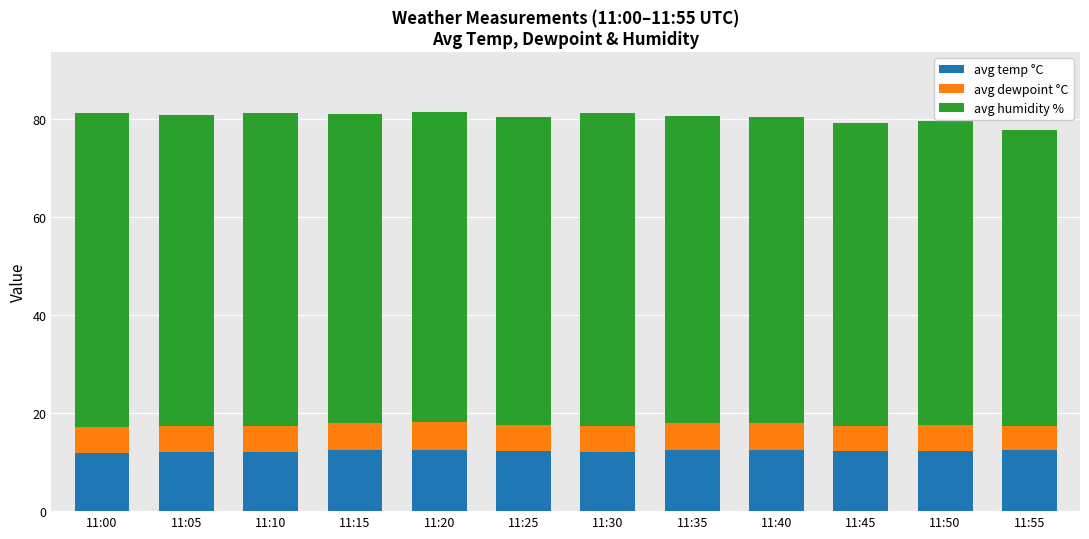

What is the maximum value for avg temp °C?

12.4